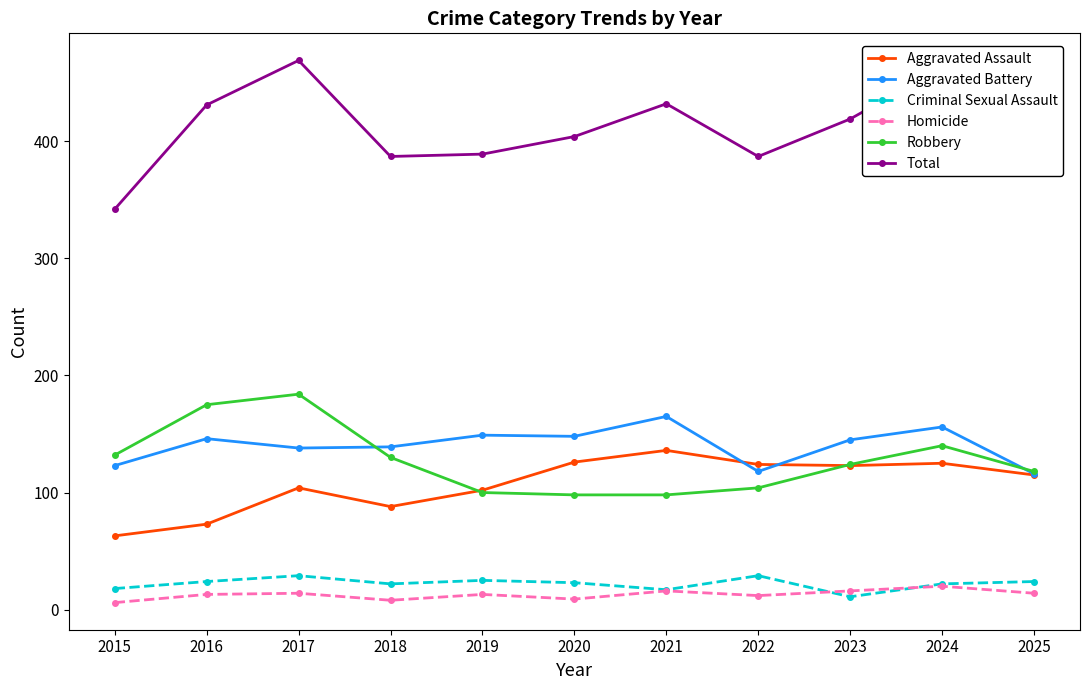

True or false: Aggravated Battery has a value of 207 at 2023.

False